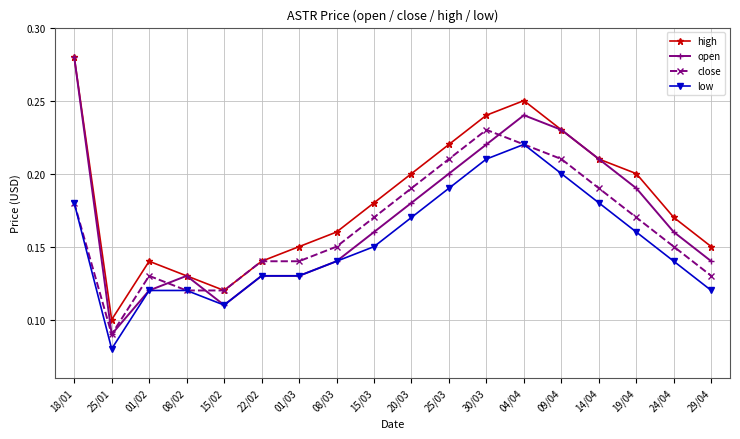

True or false: low and high intersect in this chart.

False